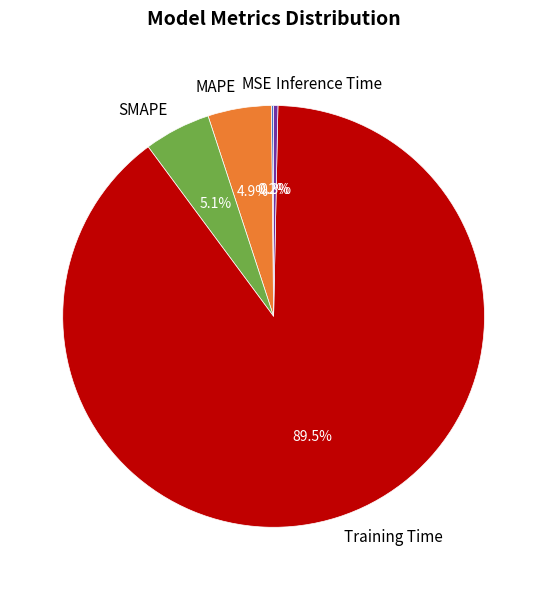

To the nearest percent, what portion does MAPE represent?

5%